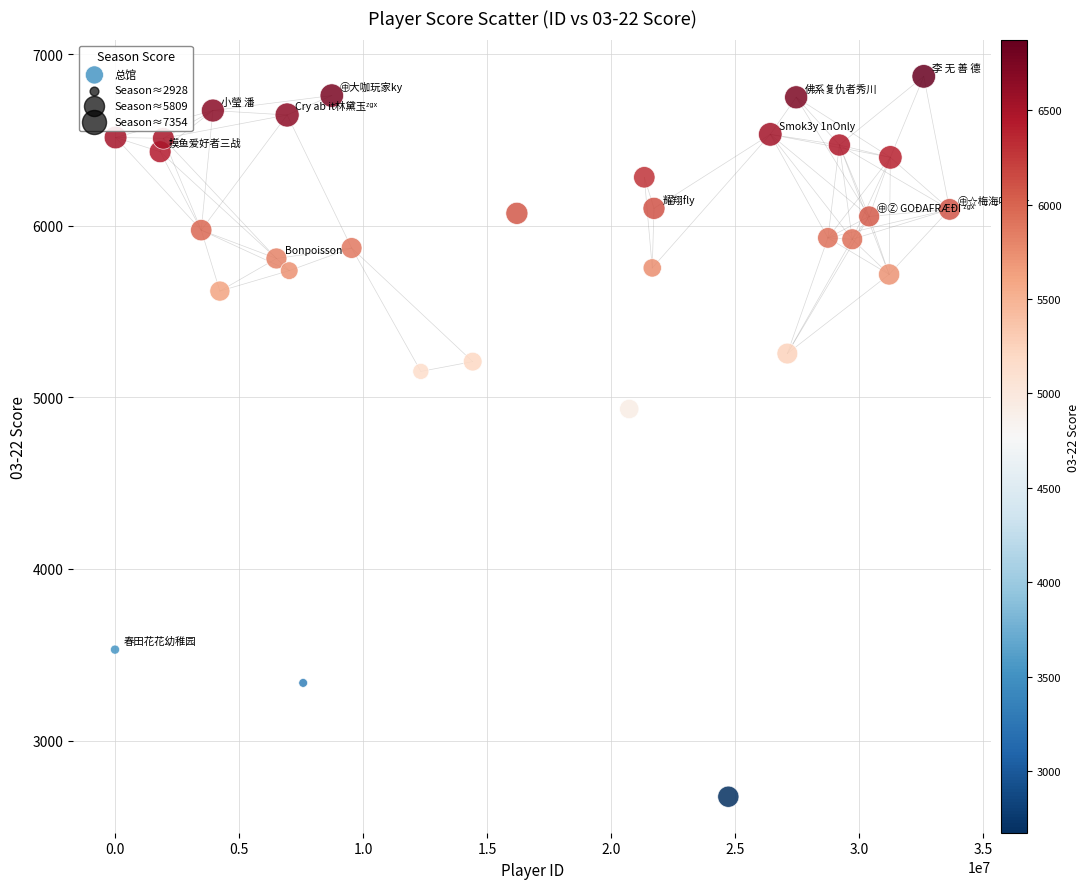

What is the range of X values (max minus min)?

33655996